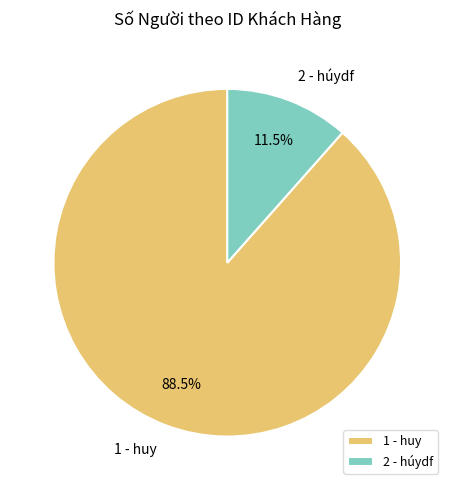

Between 1 - huy and 2 - húydf, which is larger?

1 - huy